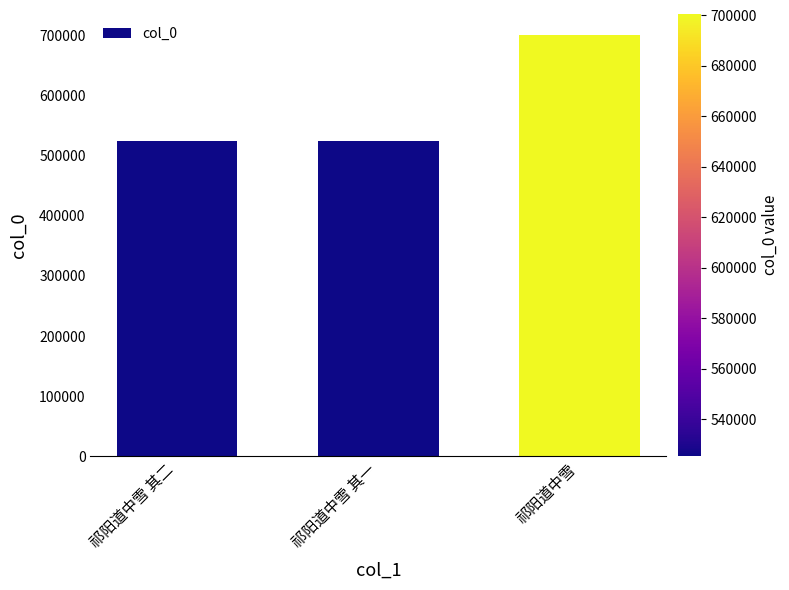

What value does the data have at 祁阳道中雪 其二?

525388